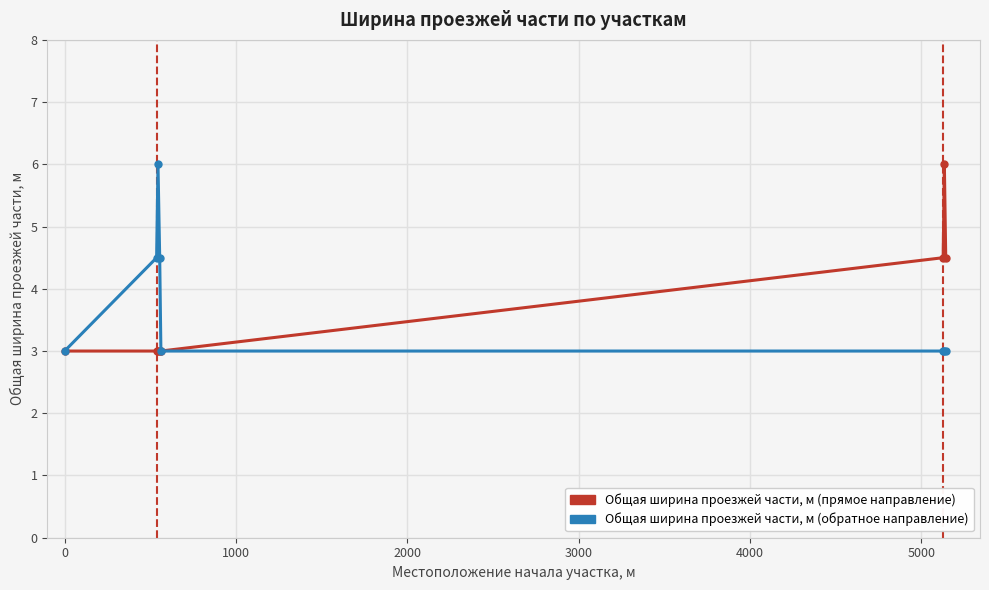

True or false: Общая ширина проезжей части, м (обратное направление) has more than 2 interior local peaks.

False